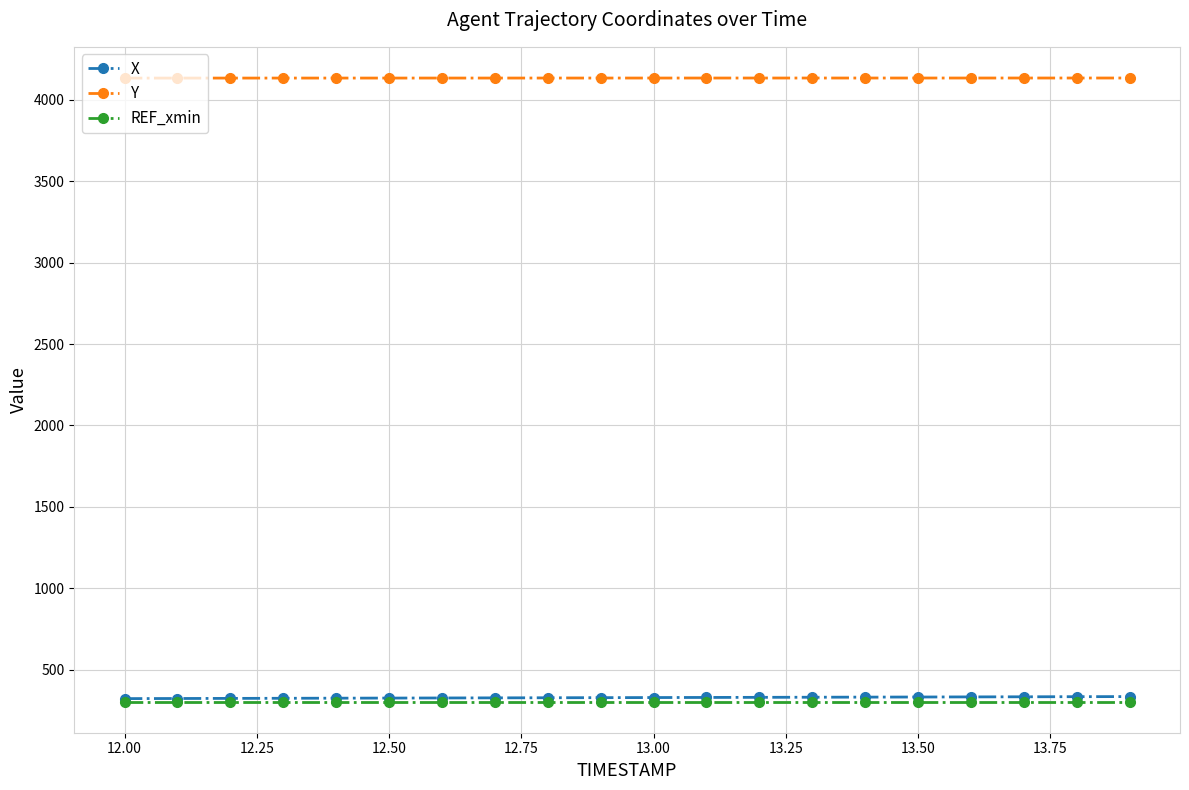

At how many categories does at least one series exceed 791?

20